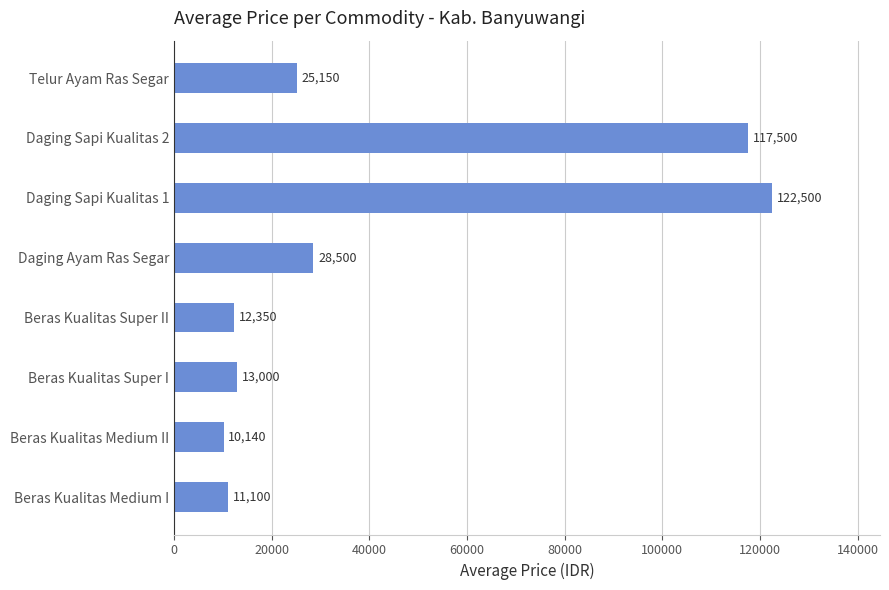

The value at Daging Sapi Kualitas 2 is 117500. True or false?

True